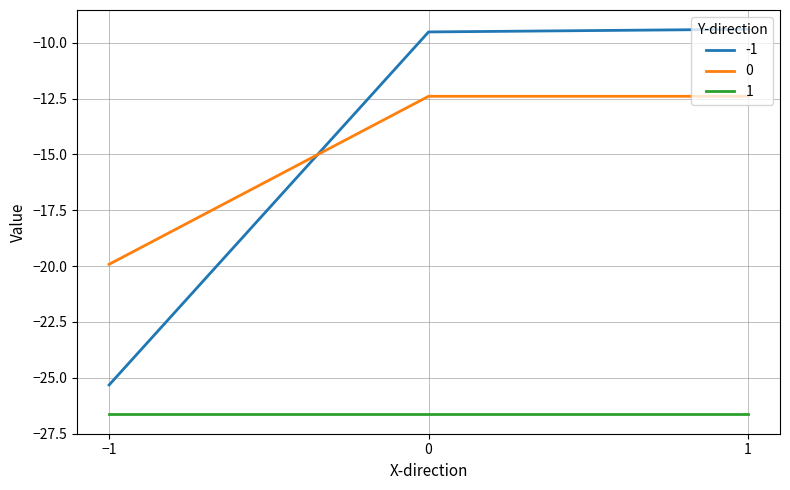

Does the chart display data point markers on the line(s)?

No